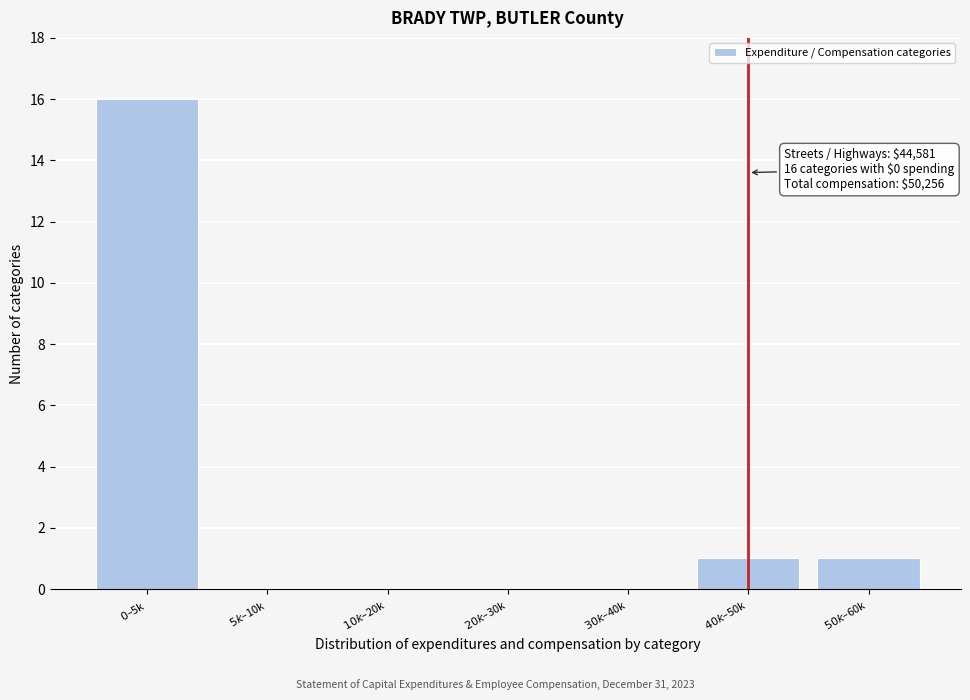

What is the sum of all values?

18